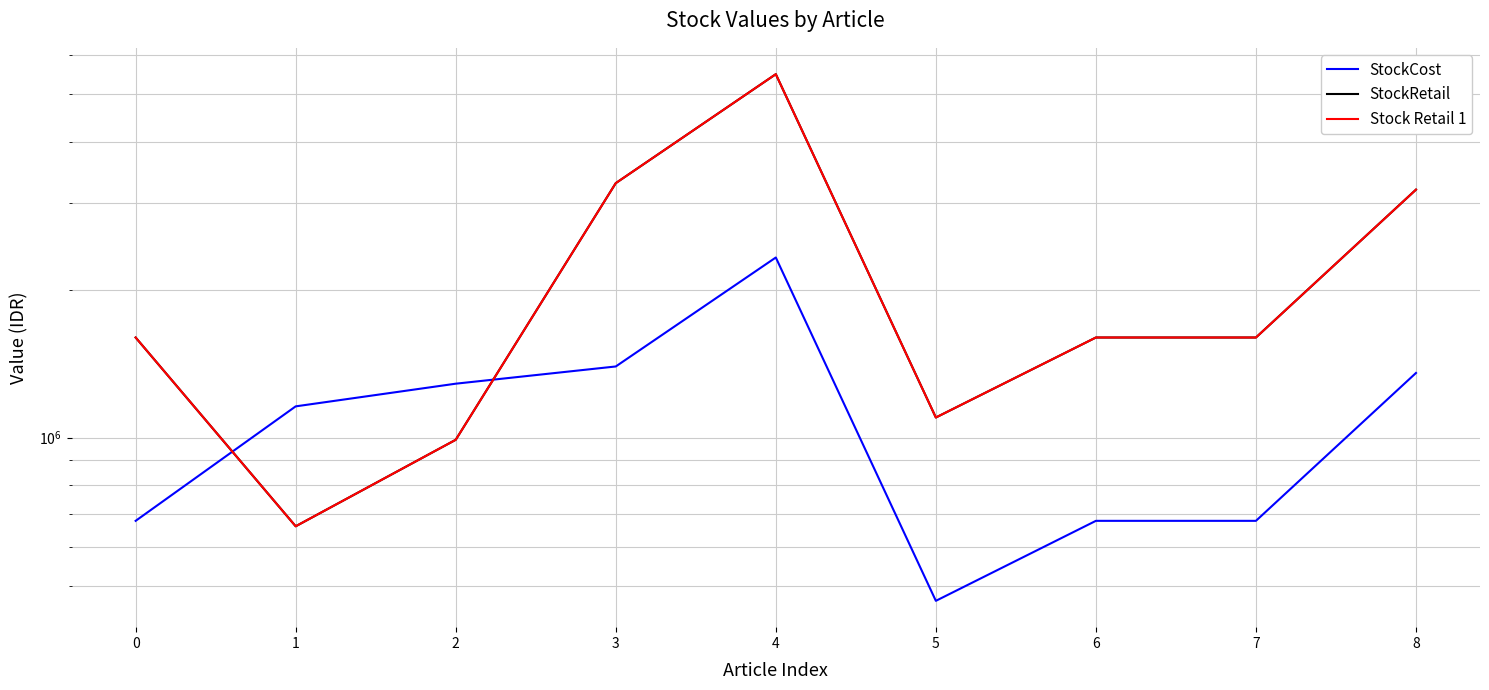

True or false: Stock Retail 1 has more than 1 points higher than both neighbors.

False